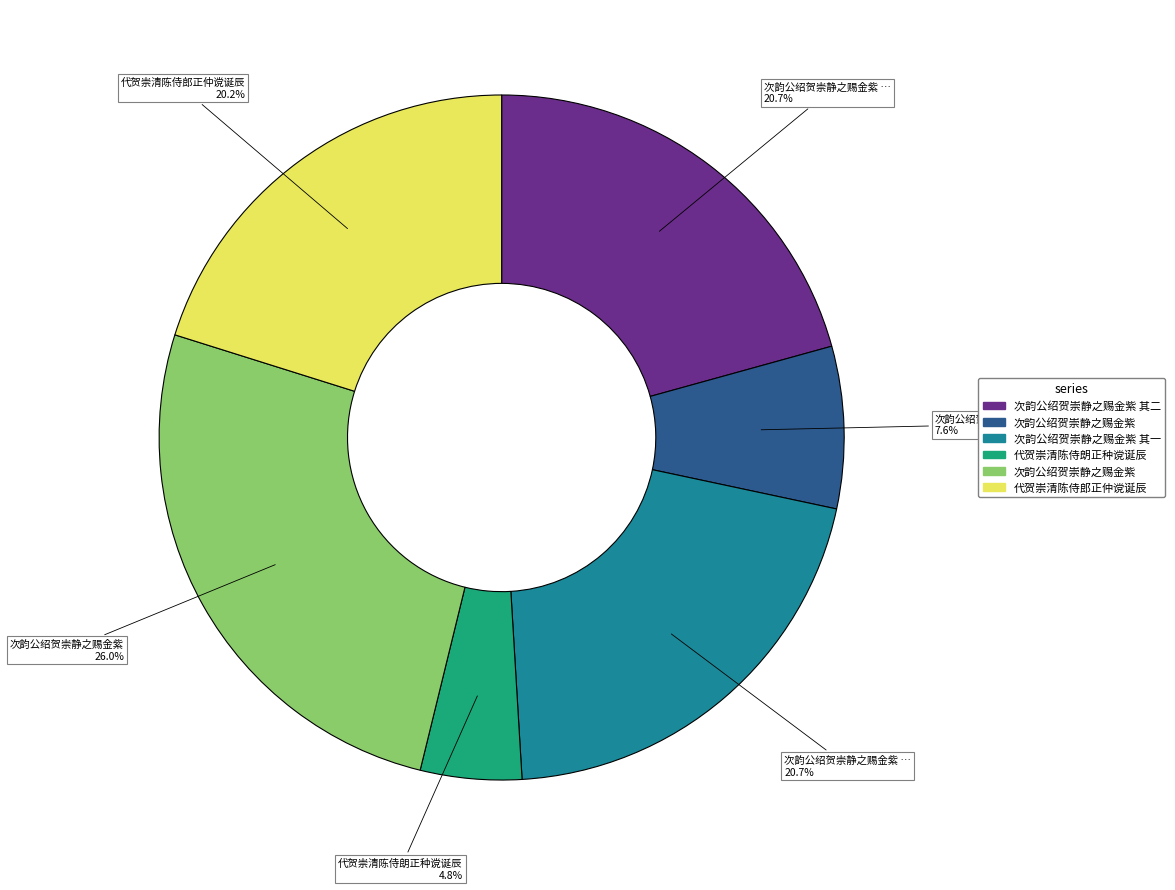

Is there a majority slice in this chart?

No